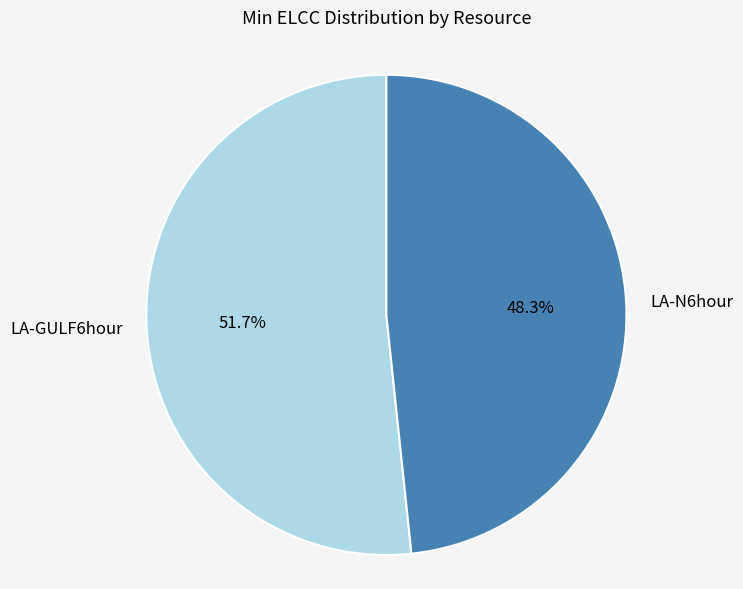

To the nearest percent, what is the average slice percentage?

50%